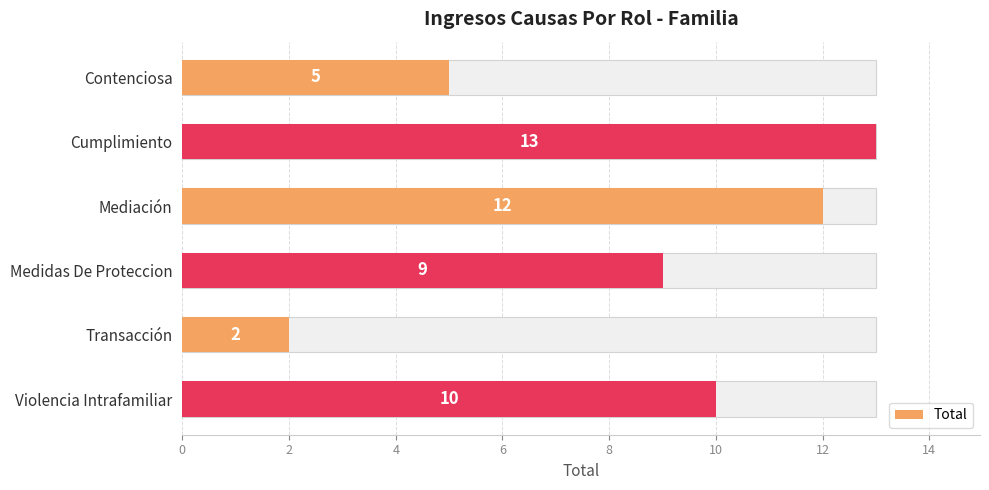

What is the sum of the values at Violencia Intrafamiliar and Medidas De Proteccion?

19